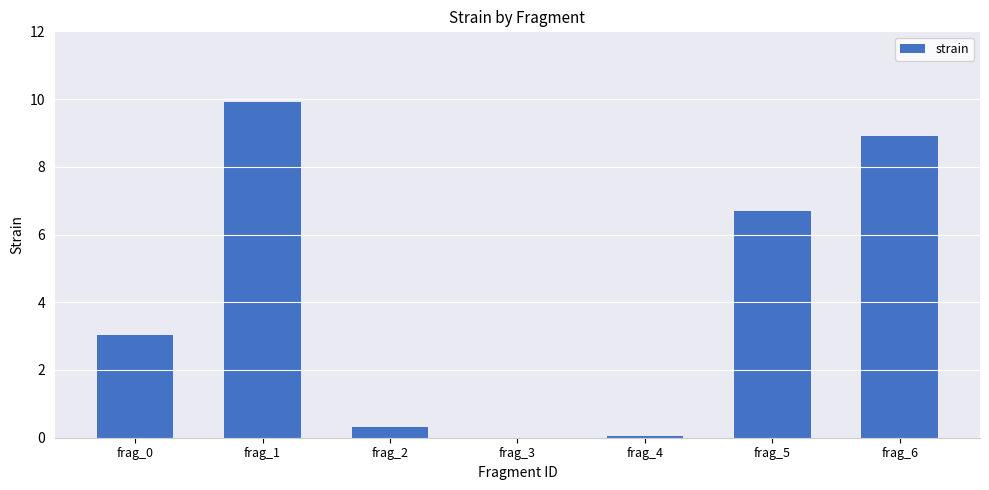

What is the maximum value shown in the chart?

9.9